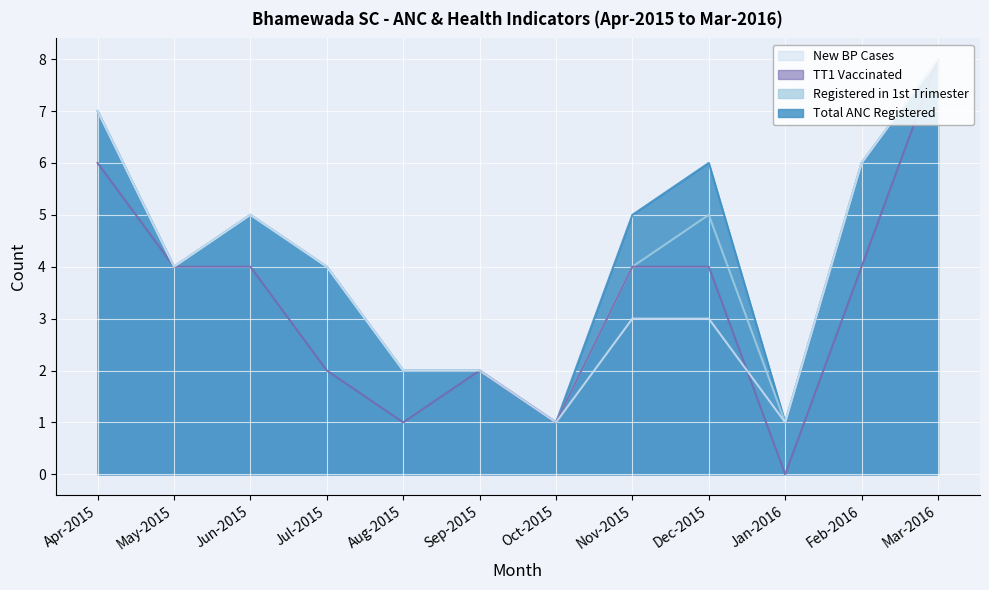

Rank the series by their average value, from lowest to highest.

TT1 Vaccinated, New BP Cases, Registered in 1st Trimester, Total ANC Registered